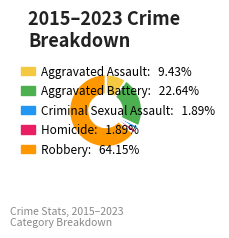

True or false: Aggravated Battery accounts for 30% of the total.

False